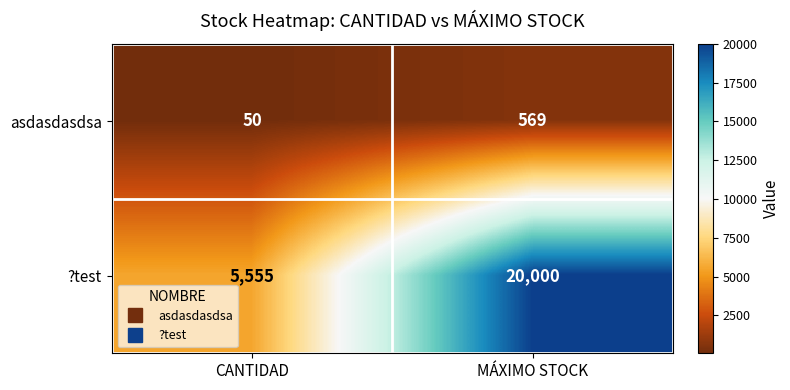

Between CANTIDAD and MÁXIMO STOCK, which series saw the biggest shift?

?test